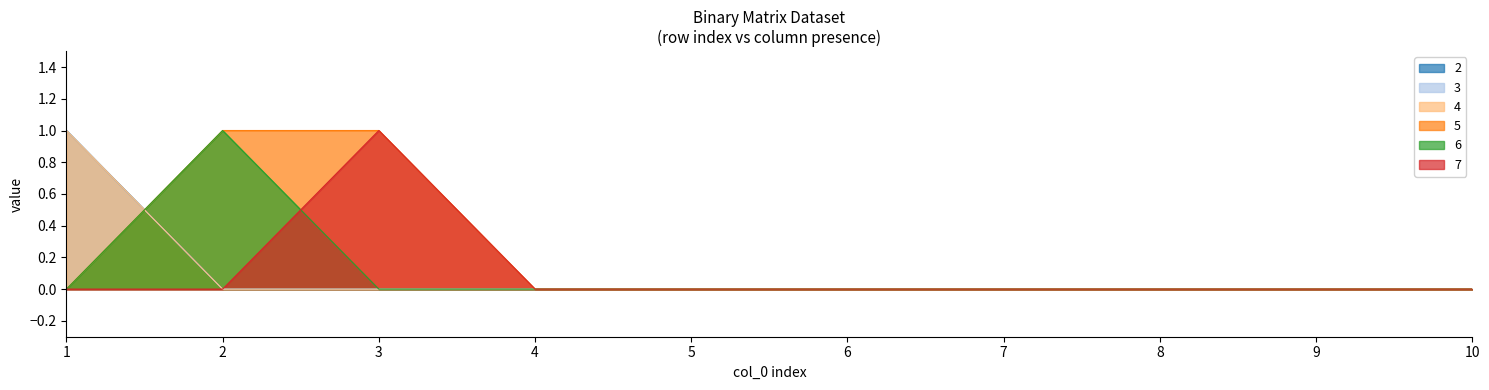

Reading left to right, list all the values displayed in this chart.

2: 1	0	0	0	0	0	0	0	0	0
3: 1	0	0	0	0	0	0	0	0	0
4: 1	0	0	0	0	0	0	0	0	0
5: 0	1	1	0	0	0	0	0	0	0
6: 0	1	0	0	0	0	0	0	0	0
7: 0	0	1	0	0	0	0	0	0	0